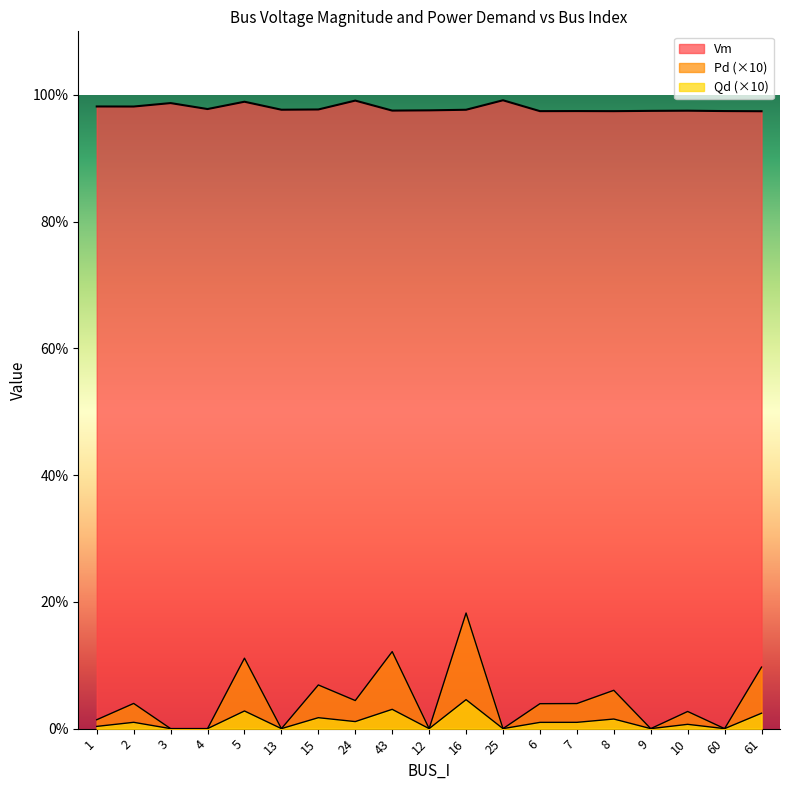

Is the value of Pd at 61 greater than the value of Vm at 61?

No